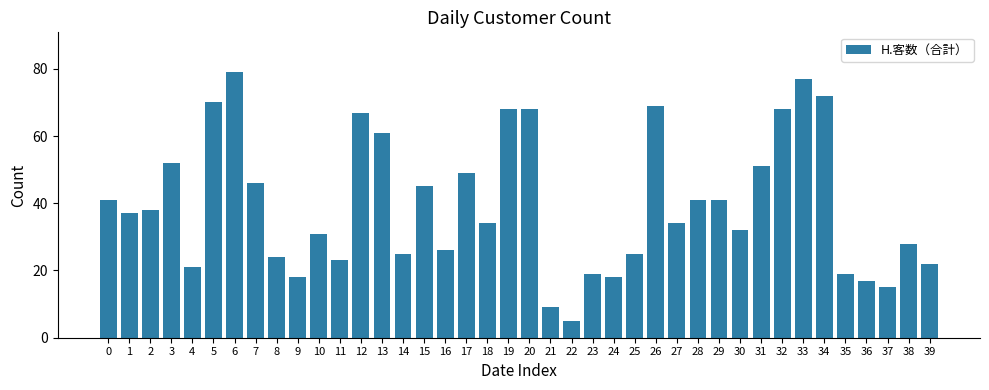

Reading left to right, transcribe all the data shown in this chart.

0=41	1=37	2=38	3=52	4=21	5=70	6=79	7=46	8=24	9=18	10=31	11=23	12=67	13=61	14=25	15=45	16=26	17=49	18=34	19=68	20=68	21=9	22=5	23=19	24=18	25=25	26=69	27=34	28=41	29=41	30=32	31=51	32=68	33=77	34=72	35=19	36=17	37=15	38=28	39=22